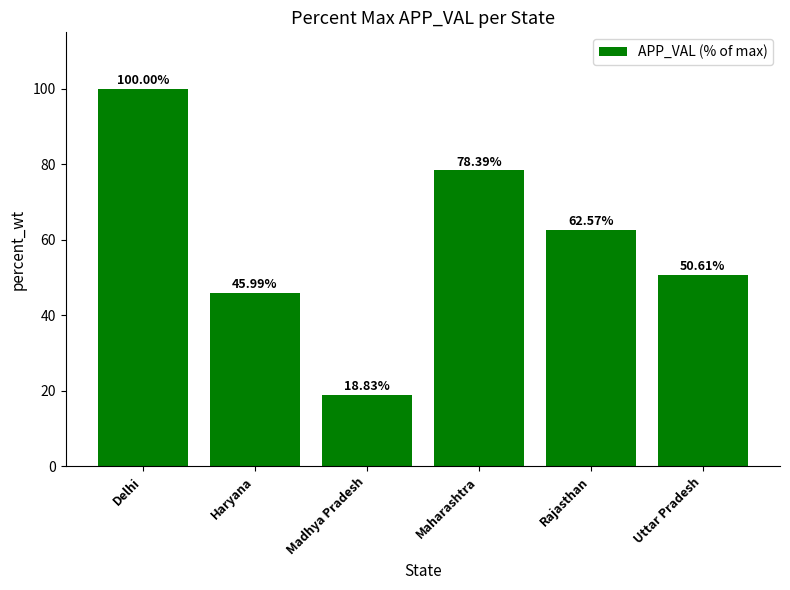

Are the bars grouped side by side (vs. stacked)?

No